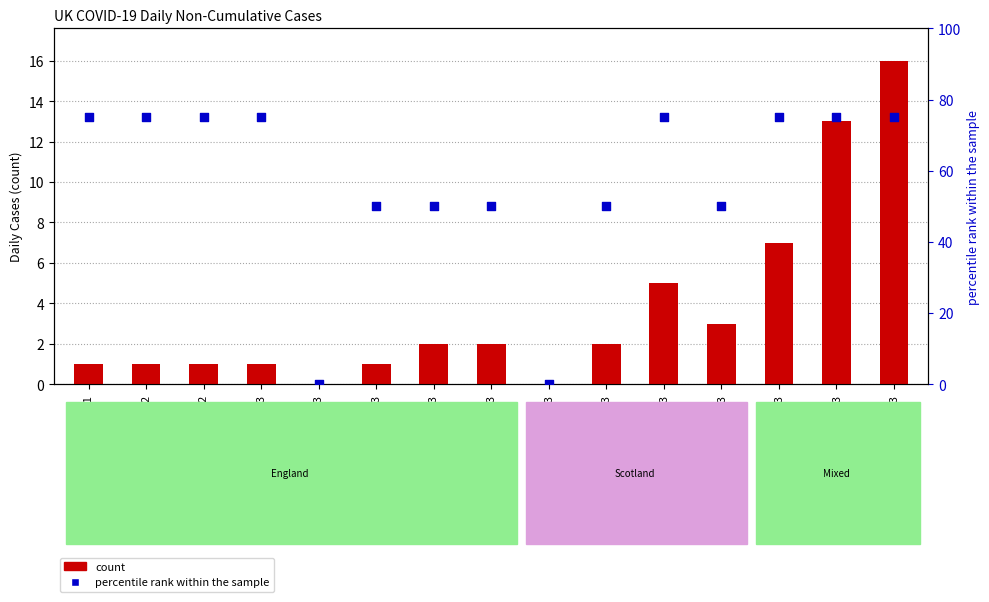

Which series has the largest Y range (max minus min)?

percentile rank within the sample